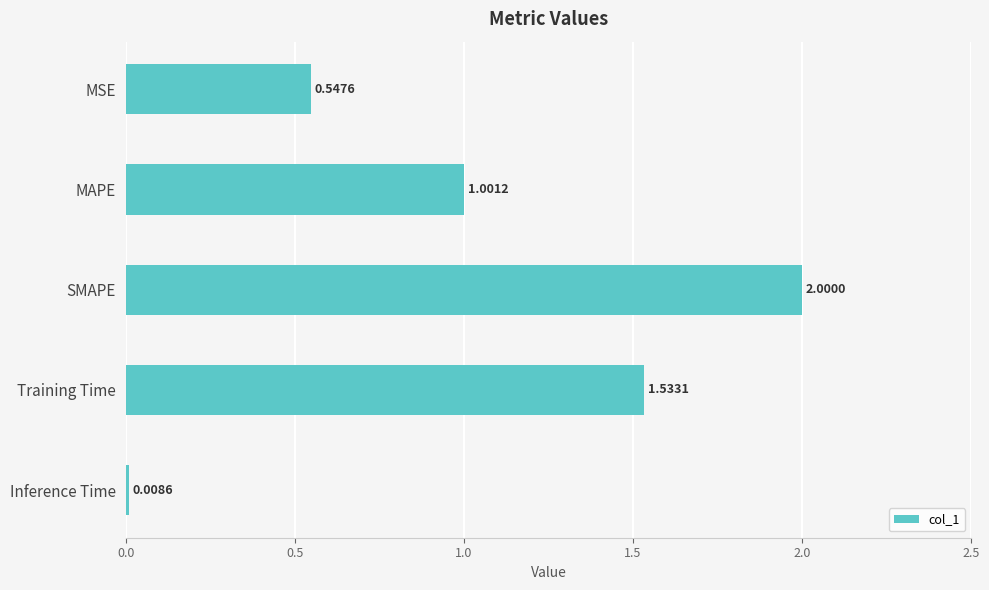

Rank the categories by value from lowest to highest.

Inference Time, MSE, MAPE, Training Time, SMAPE